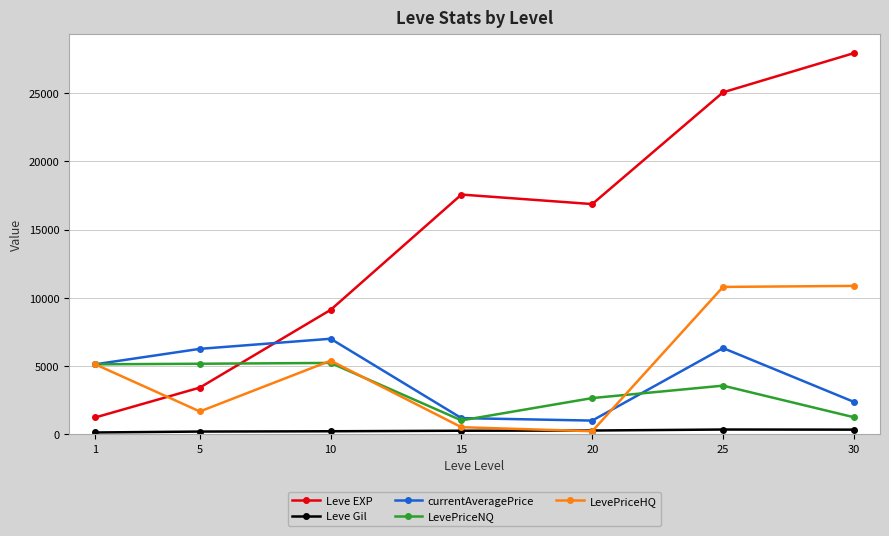

Rank the categories by Leve EXP value from lowest to highest.

1, 5, 10, 20, 15, 25, 30